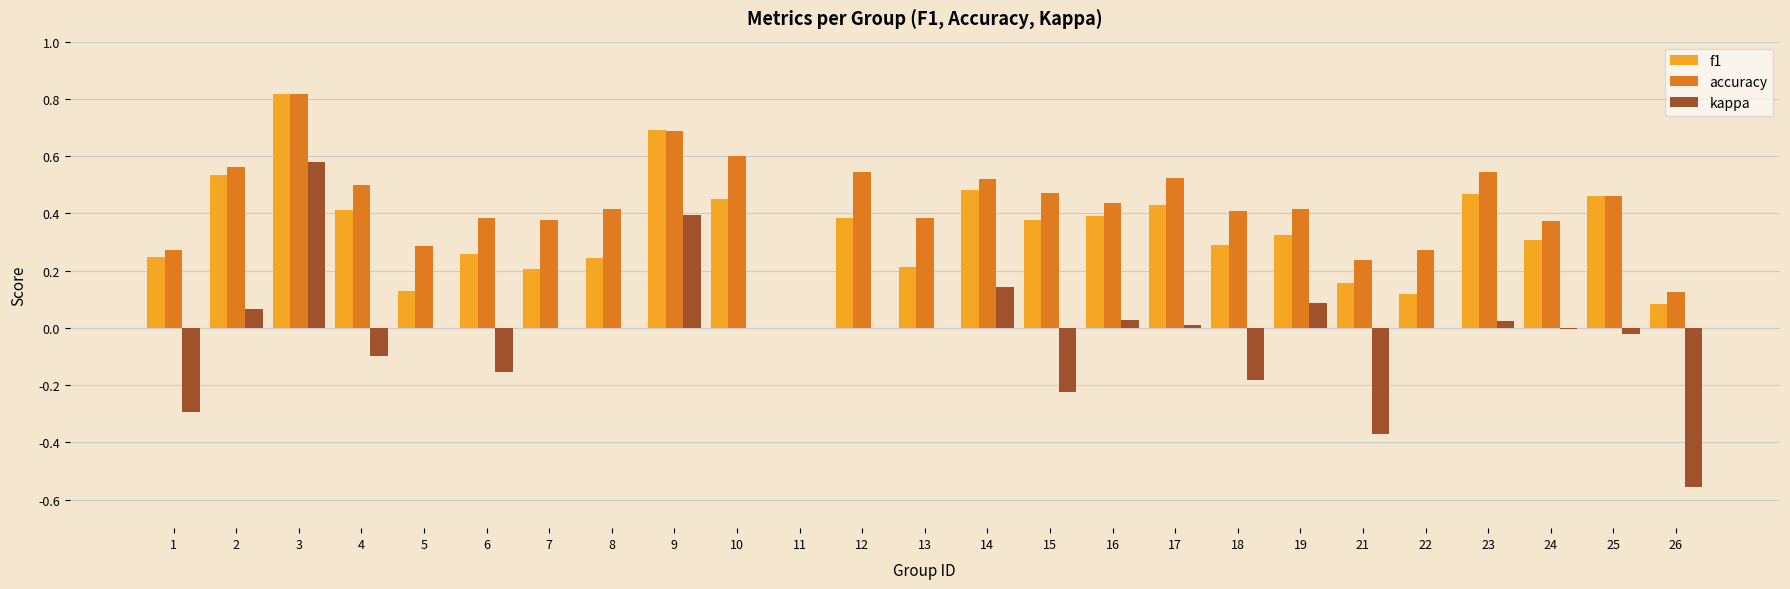

What is the sum of all f1 values?

8.5